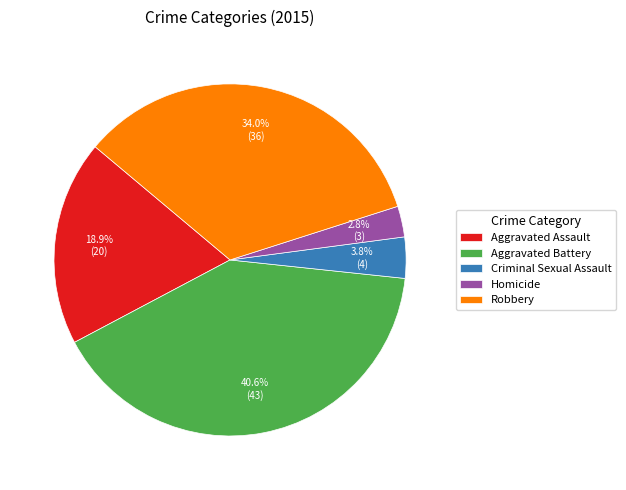

To the nearest percent, what is the average slice percentage?

20%